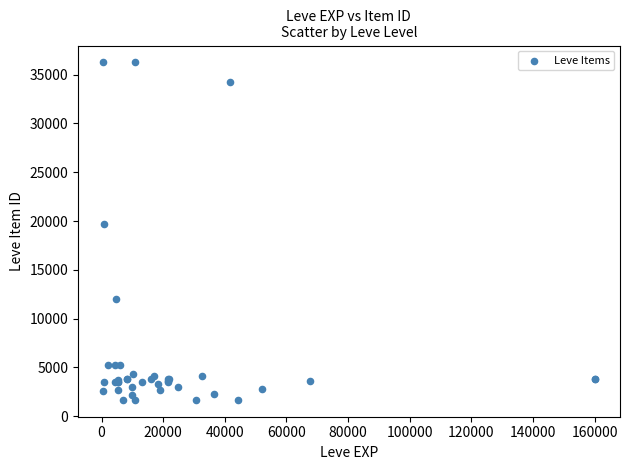

What Y value in the scatter plot is closest to 18967?

19744